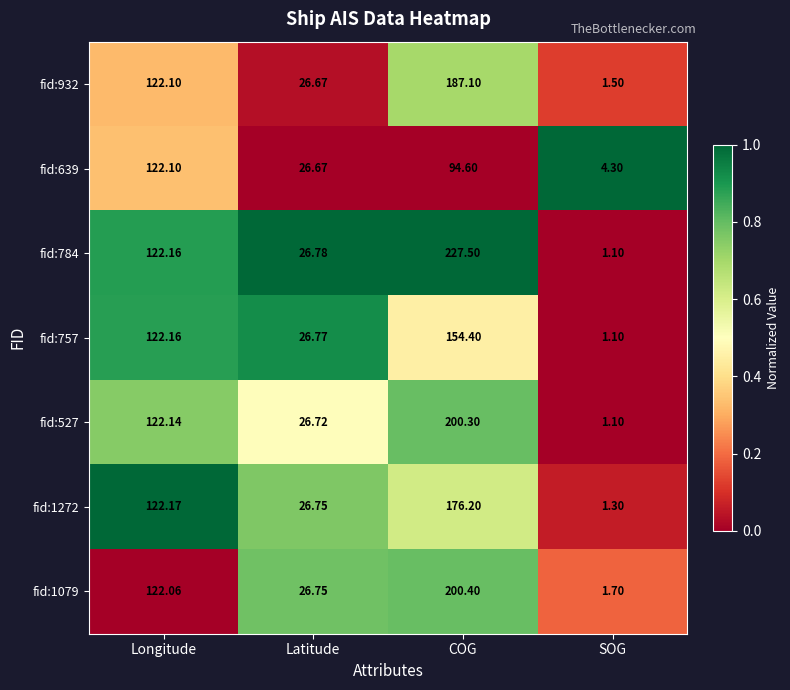

List the labels in order of fid:639 value, largest first.

Longitude, COG, Latitude, SOG